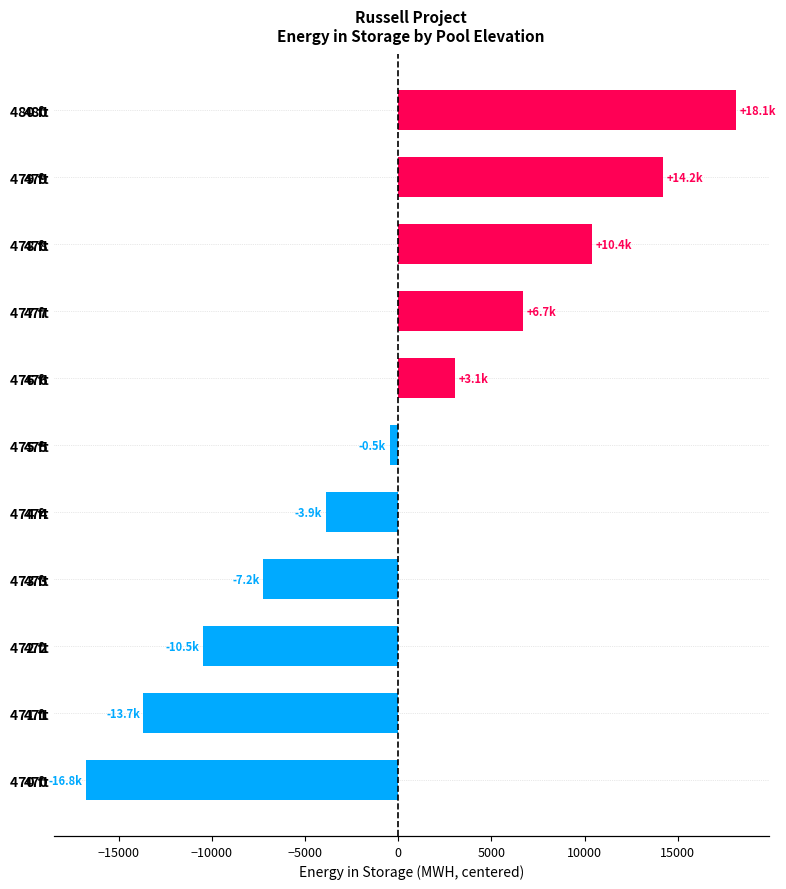

What is the value of the 10th bar from the left?

14224.9